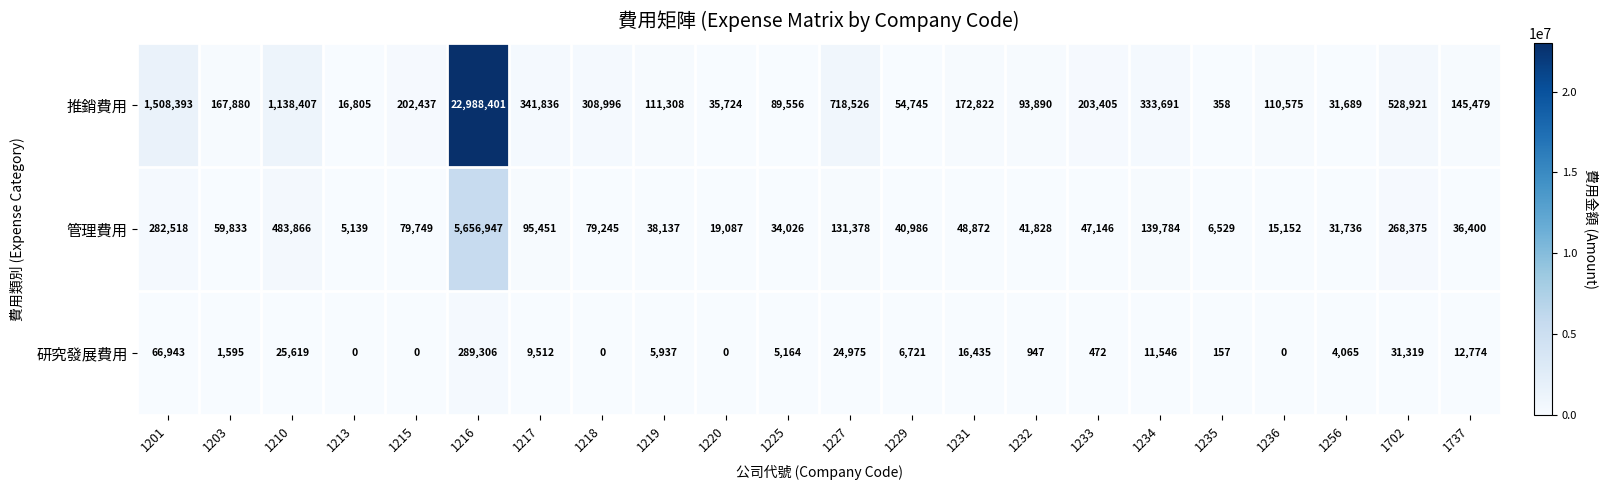

The 研究發展費用 series shows 10461 at 1229. True or false?

False